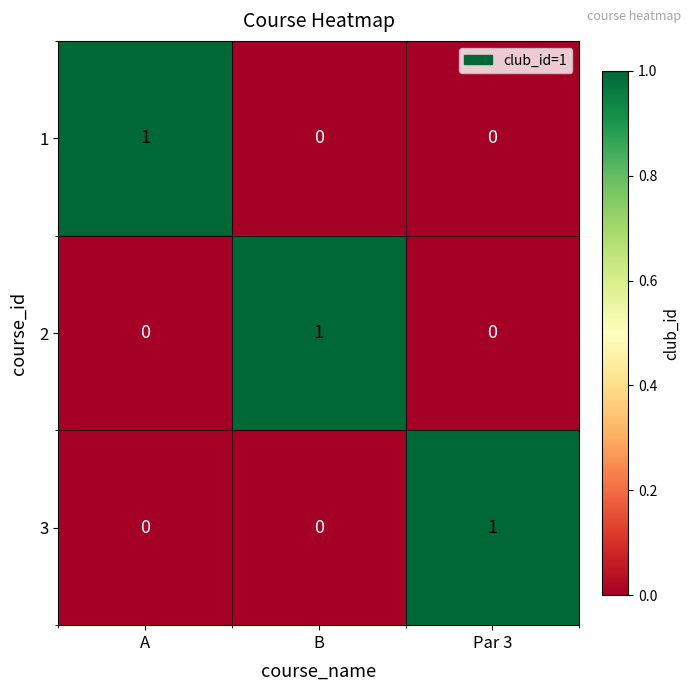

At how many categories does at least one series exceed 0?

3